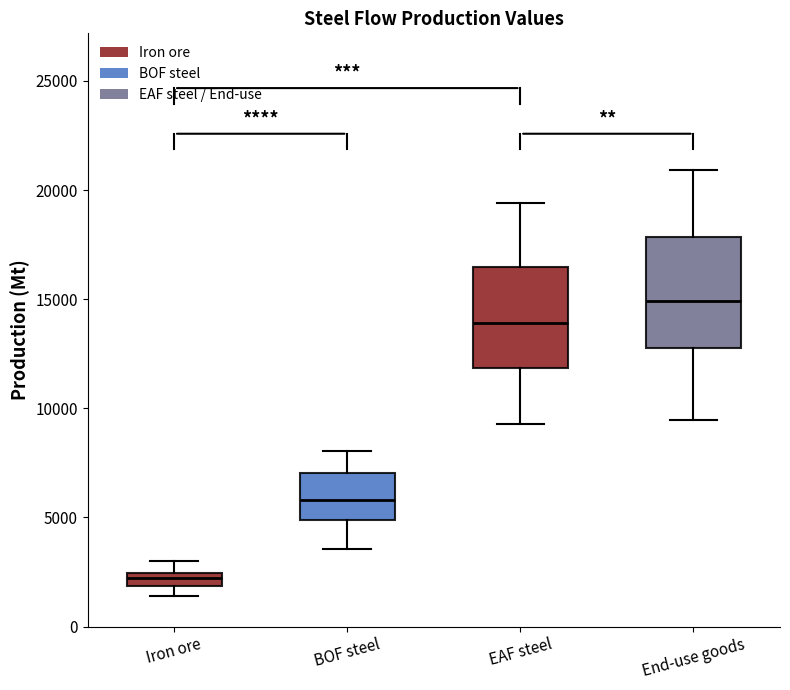

Which box's median line is the highest?

End-use goods